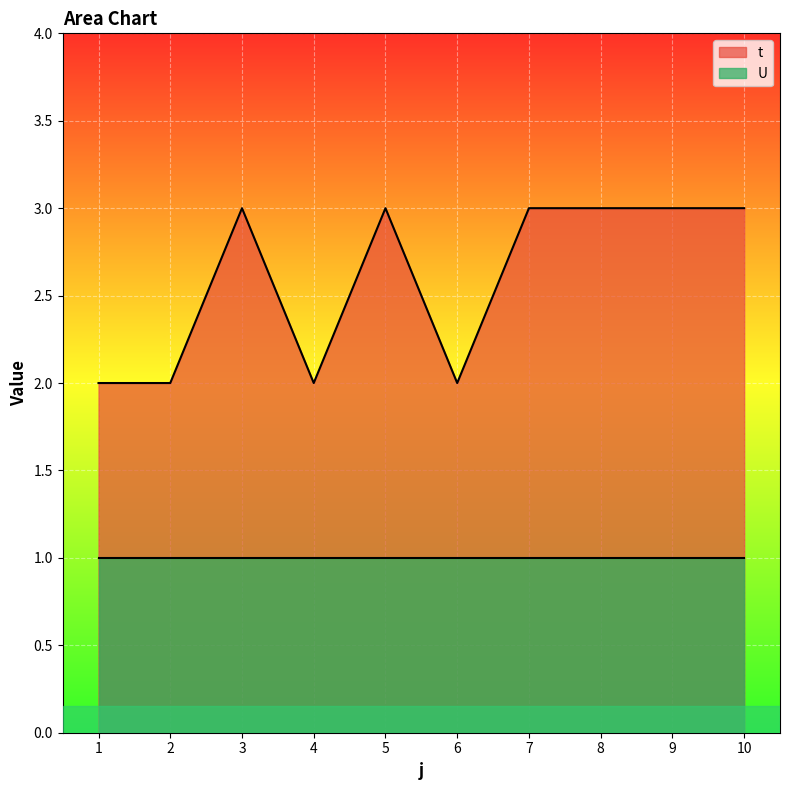

How many lines are shown in the chart?

2